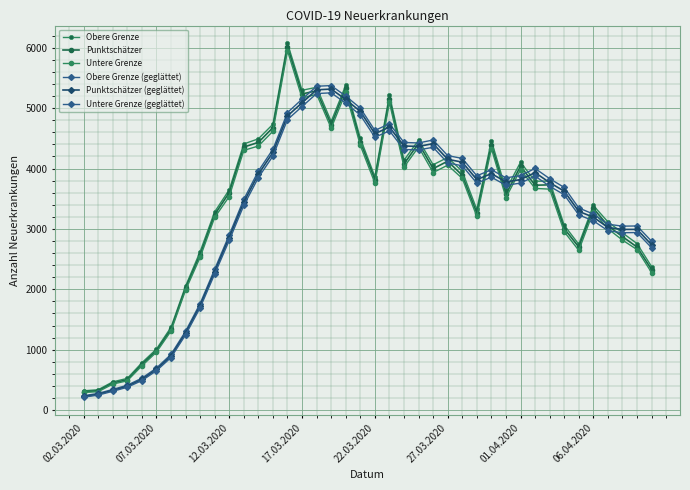

In Punktschätzer, how many points are lower than both neighbors (excluding endpoints)?

9